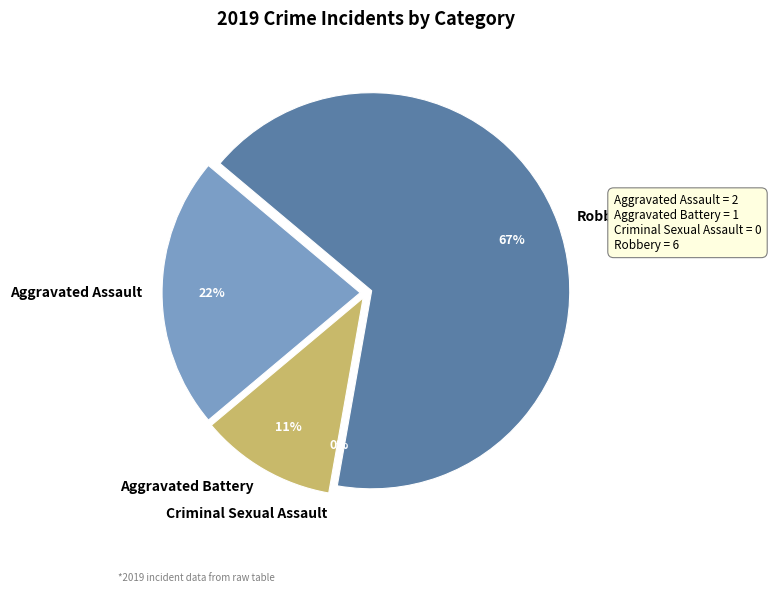

Count the number of slices in the pie.

4